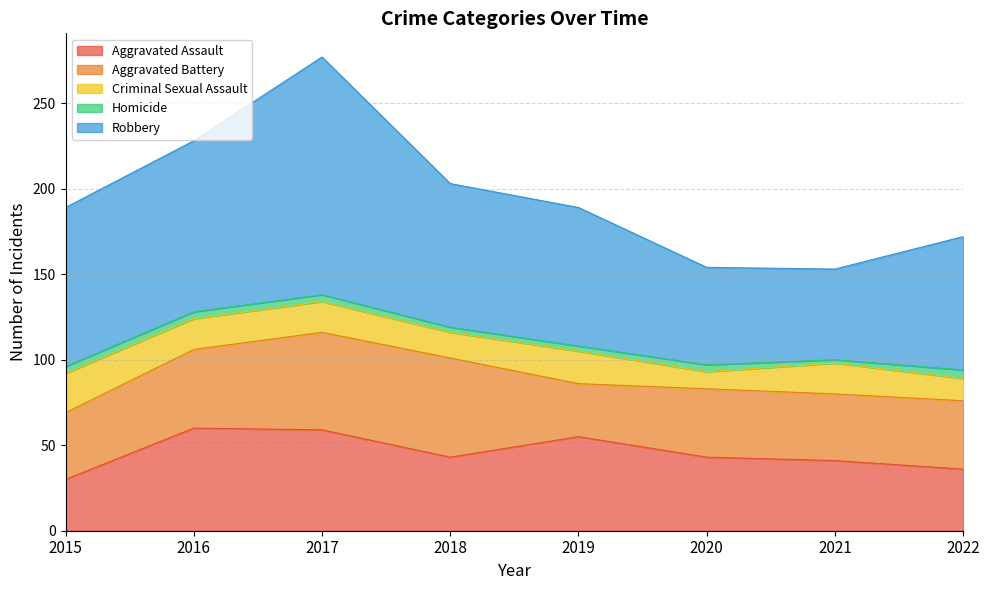

Count the number of categories in the chart.

8